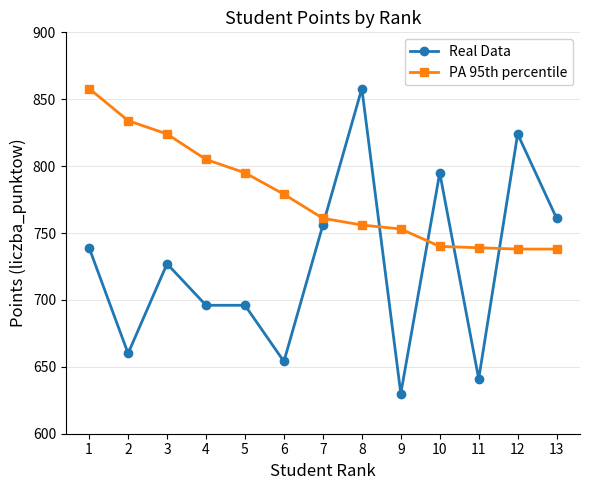

The PA 95th percentile series shows 834 at 2. True or false?

True